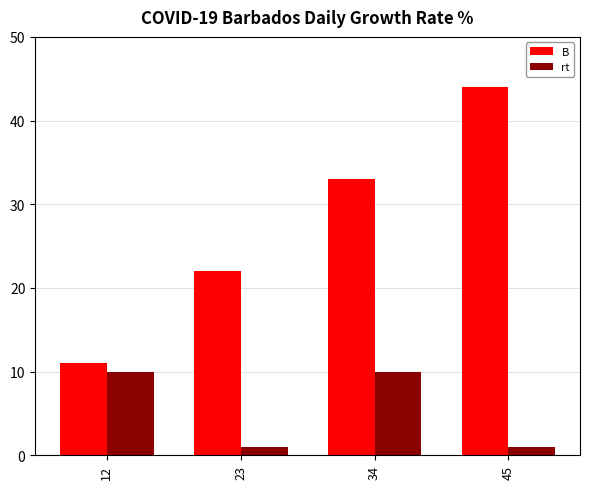

What is the value of the rt bar at the 4th from the left?

1